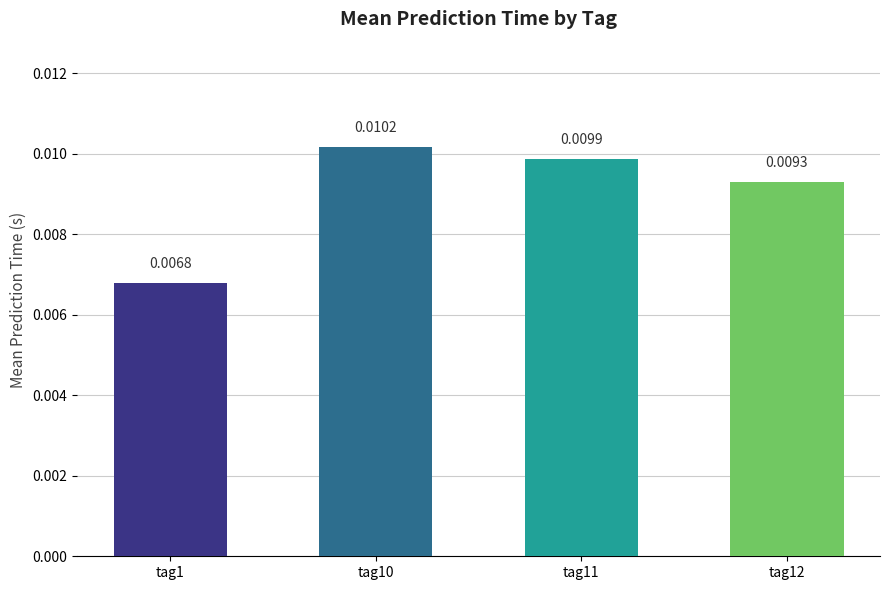

Which category has the highest value across all series?

tag10